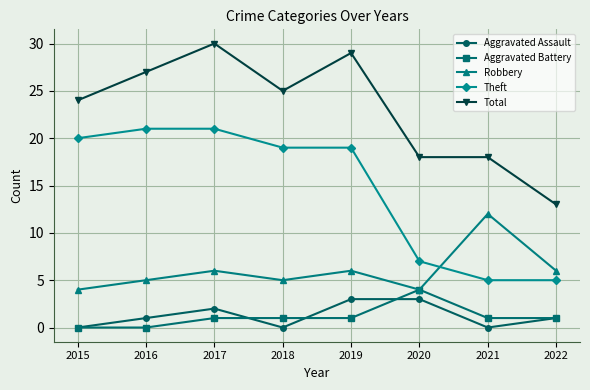

What is the value of the Theft point at the 1st from the left?

20